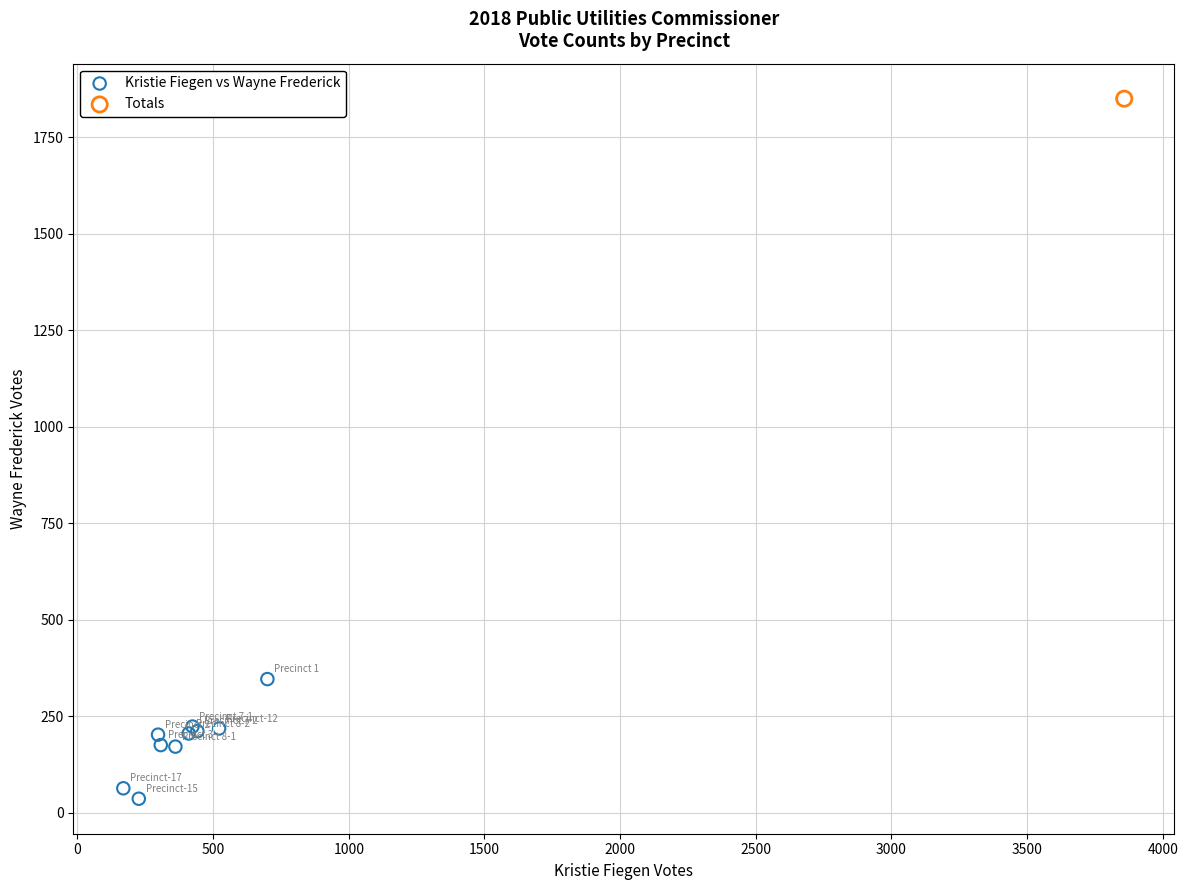

What are all the series names shown in the legend?

Kristie Fiegen vs Wayne Frederick, Totals